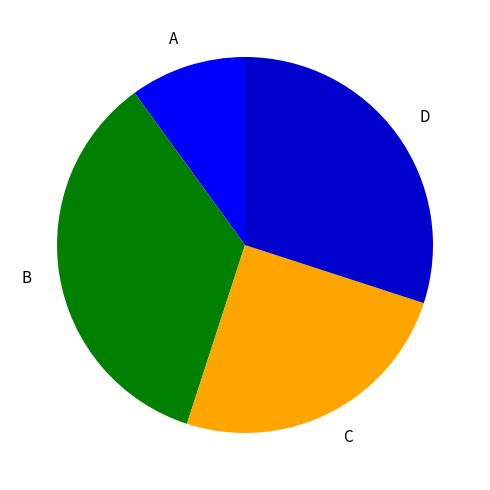

Do B and A together represent more than half of the pie?

No